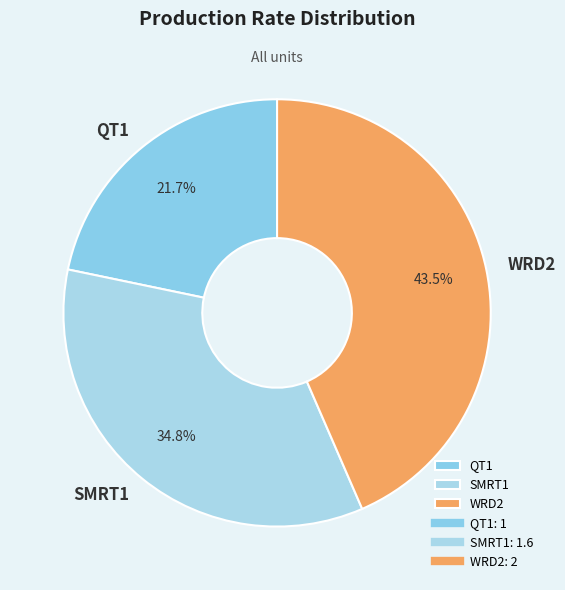

To the nearest percent, what percentage of the pie is QT1?

22%